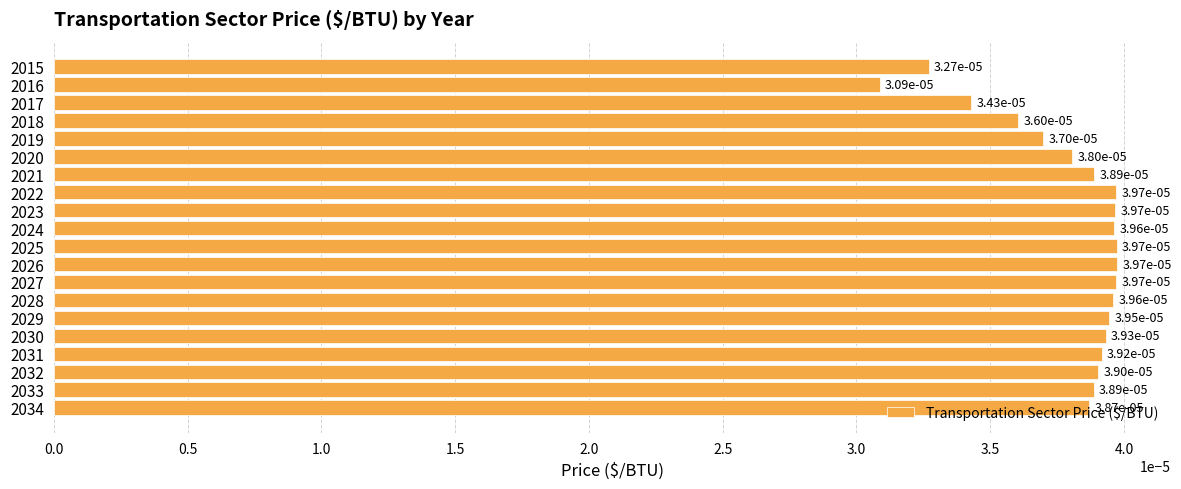

Which category has the lowest value across all series?

2016